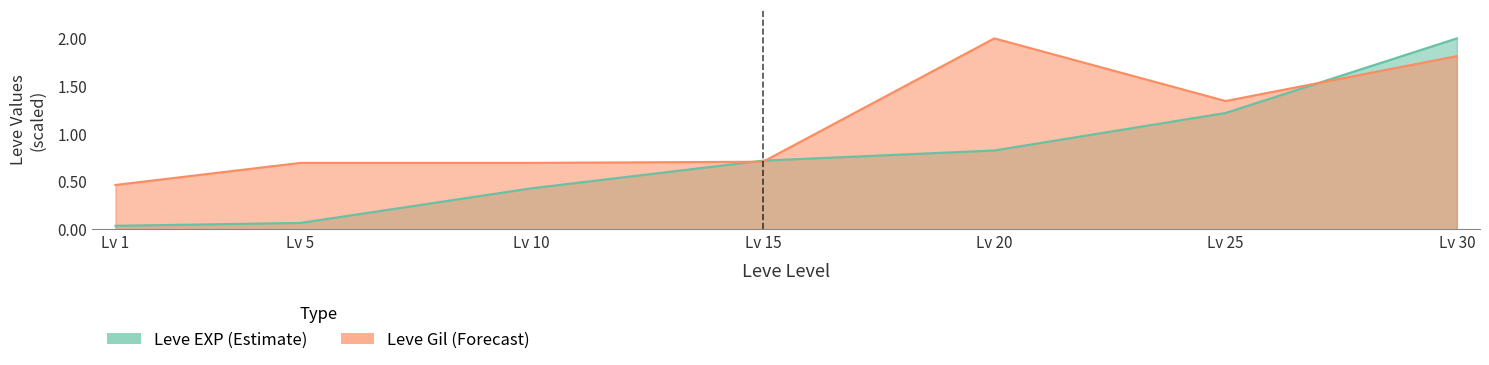

Rank the series by their maximum value, from lowest to highest.

Leve EXP (Estimate), Leve Gil (Forecast)